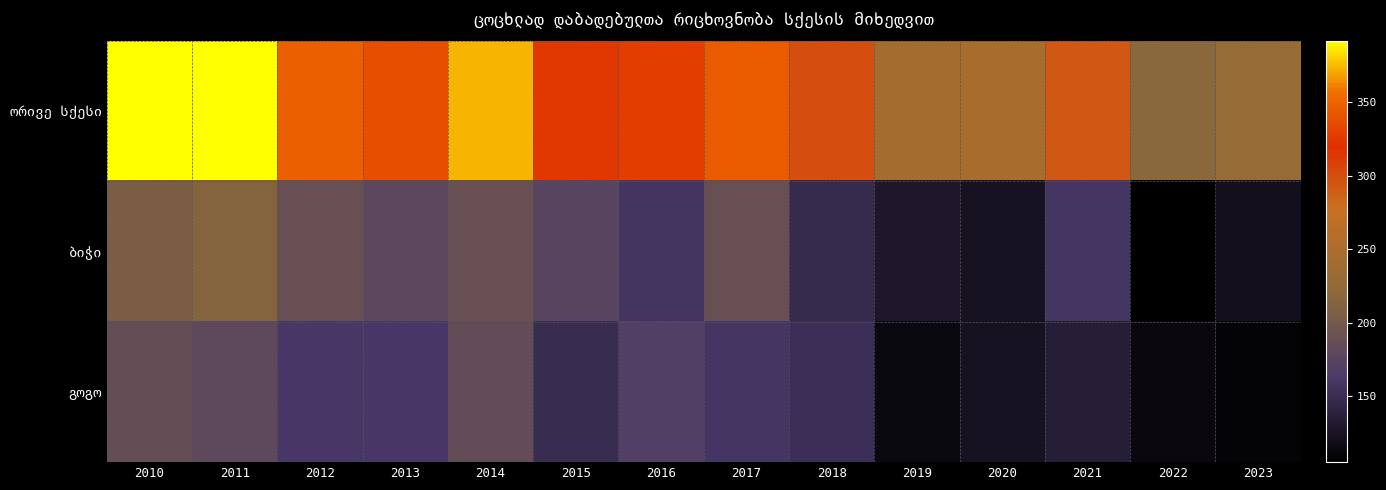

At which category is the sum across all series the highest?

2011